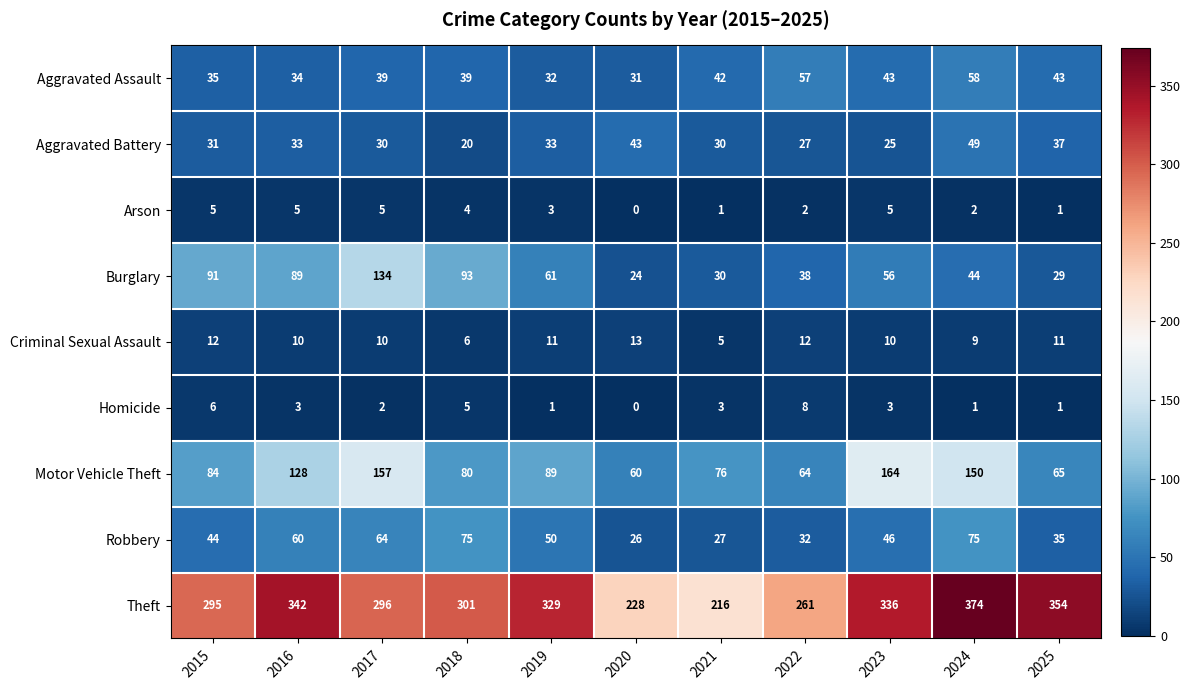

What is the average value of the Aggravated Battery series?

33